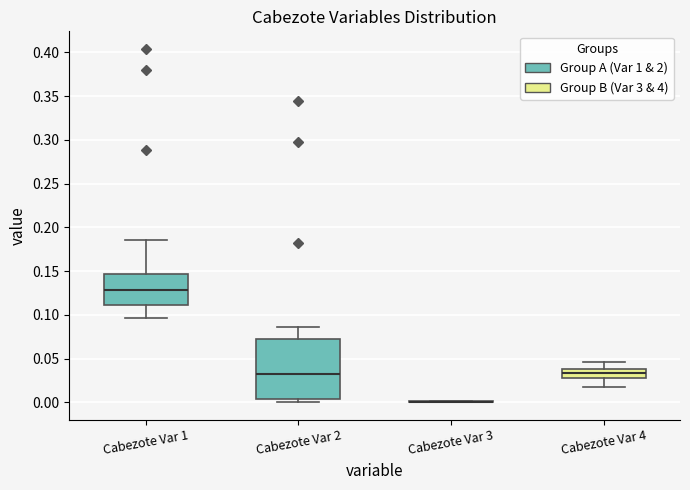

Reading left to right, read every box against the y-axis: the position of its median line, the range the box covers, and the ends of its whiskers. The values are not printed on the chart, so give them approximately, as read against the axis.

Cabezote Var 1: median 0.130, box 0.110 to 0.145, whiskers 0.095 to 0.185
Cabezote Var 2: median 0.030, box 0.005 to 0.075, whiskers 0.000 to 0.085
Cabezote Var 3: box collapsed to a line at 0.000, whiskers 0.000 to 0.000
Cabezote Var 4: median 0.035, box 0.030 to 0.040, whiskers 0.020 to 0.045